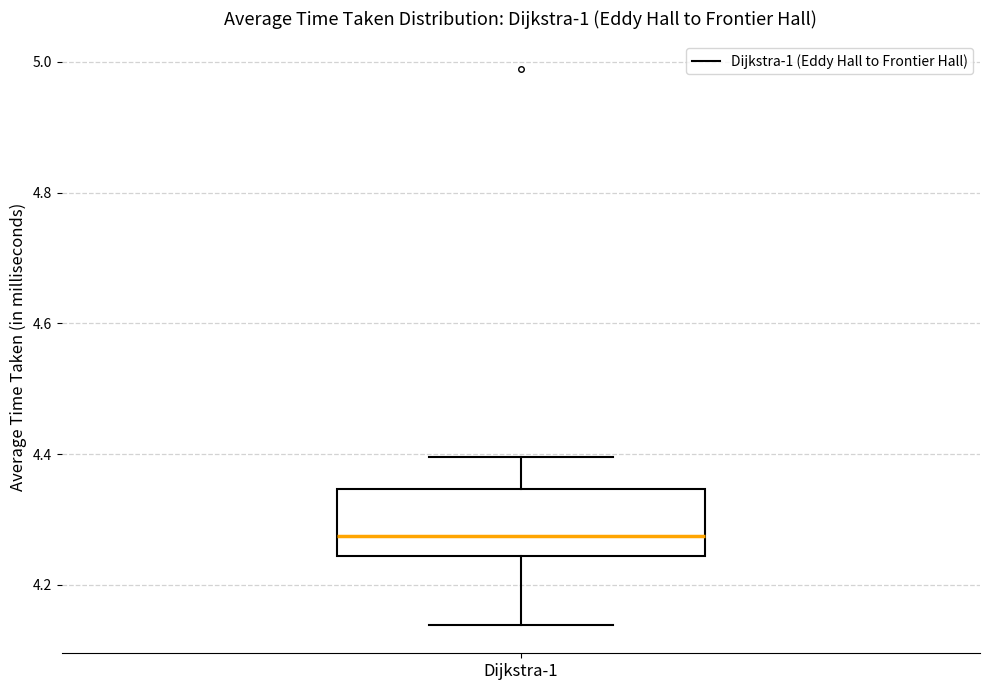

Transcribe this box plot: give where the median line is, the range the box spans, and where the two whiskers end, as read against the y-axis. The values are not printed on the chart, so give them approximately, as read against the axis.

median 4.28, box 4.24 to 4.34, whiskers 4.14 to 4.40